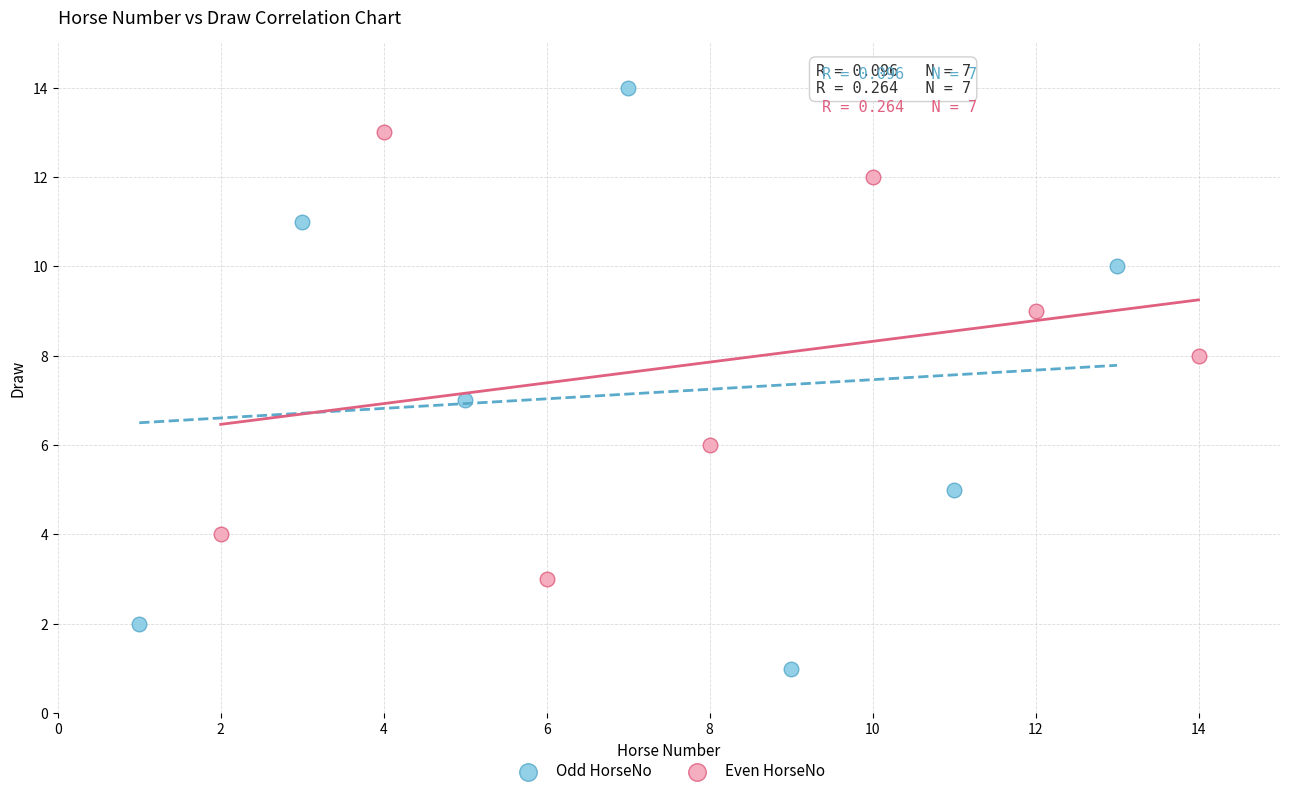

Which series reaches the minimum Y coordinate?

Odd HorseNo